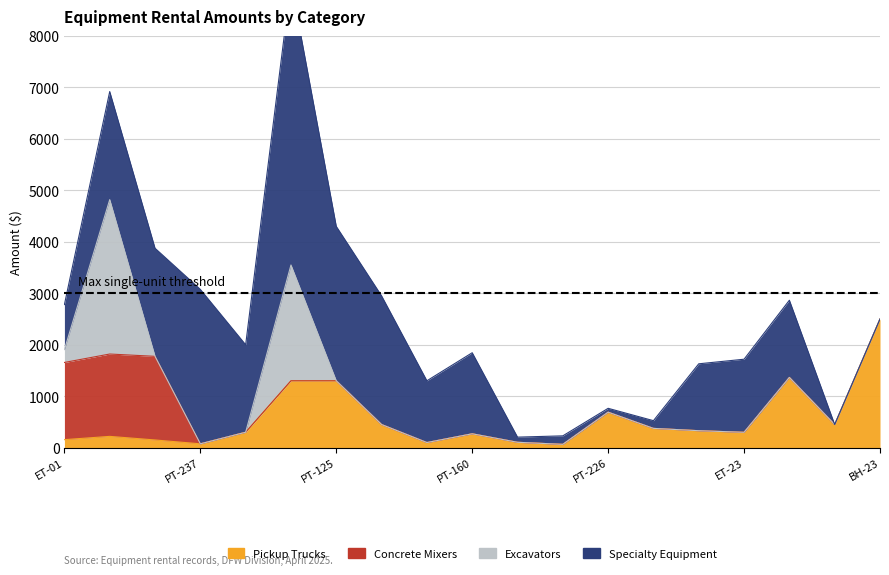

After their last crossing, which series has the higher values: Excavators or Pickup Trucks?

Pickup Trucks